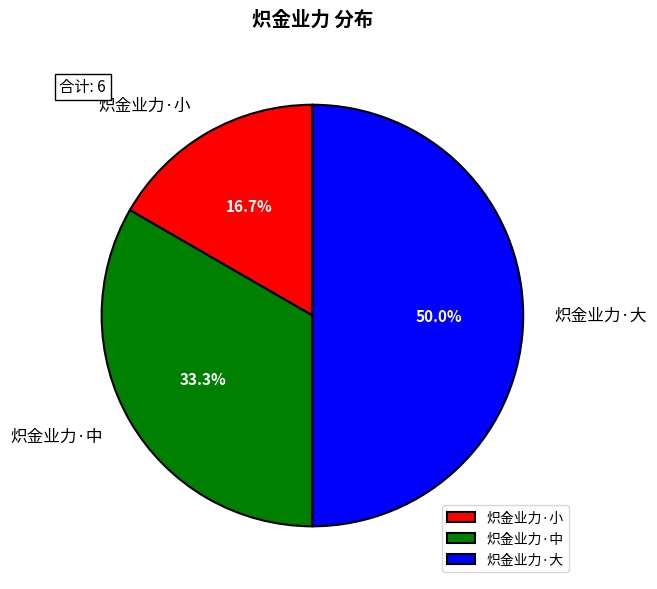

Combined, what portion of the pie is 炽金业力·大 and 炽金业力·中?

83.3%